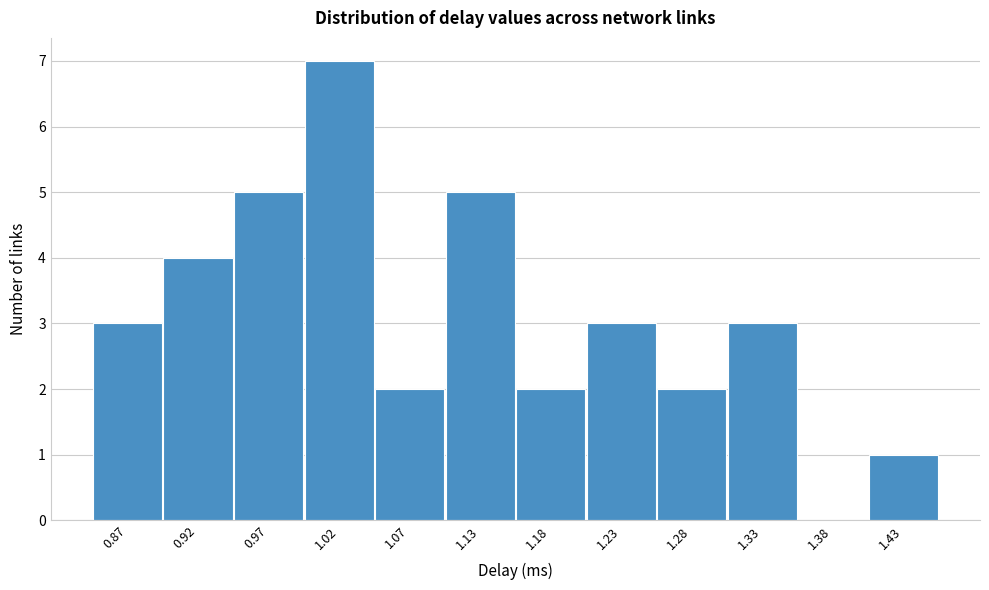

Reading left to right, transcribe all the data shown in this chart.

0.87=3	0.92=4	0.97=5	1.02=7	1.07=2	1.13=5	1.18=2	1.23=3	1.28=2	1.33=3	1.38=0	1.43=1